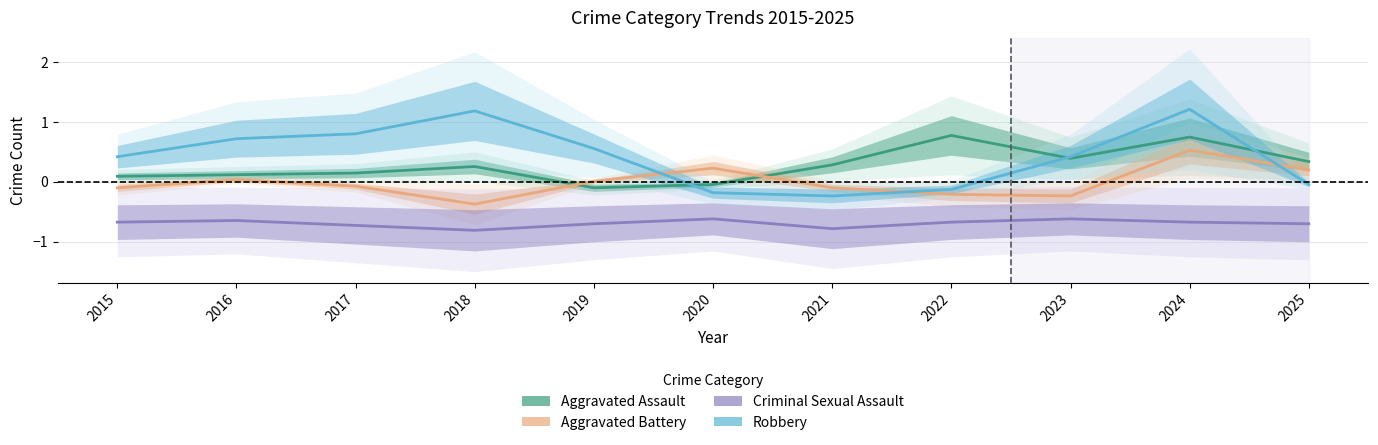

What is the total value across all series at 2020?

-0.6